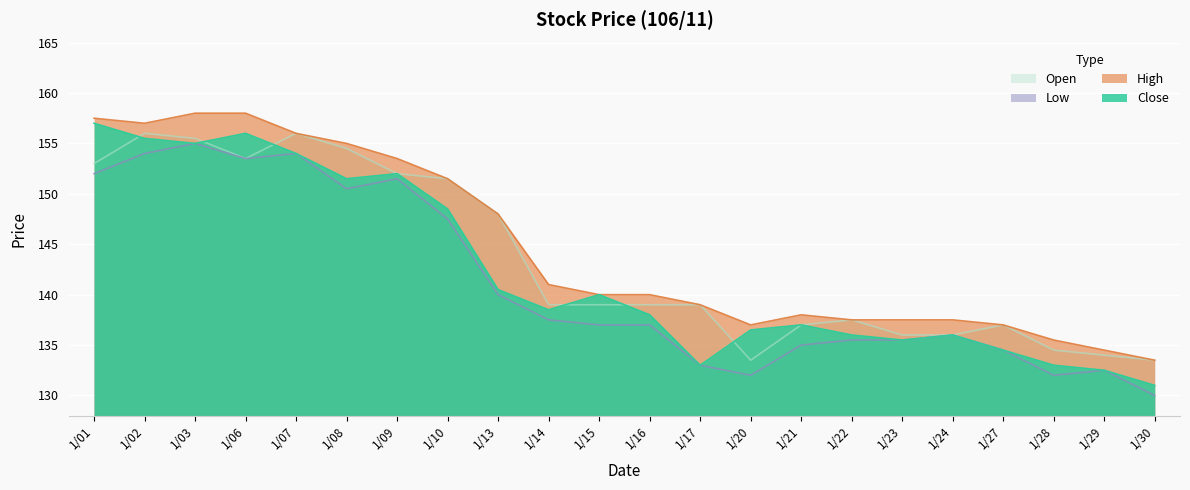

What is the lowest value of the Low series?

130.0